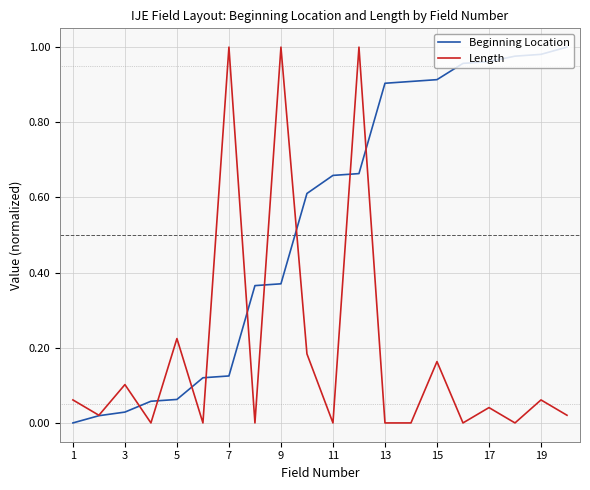

Which series has the largest total across all categories?

Beginning Location